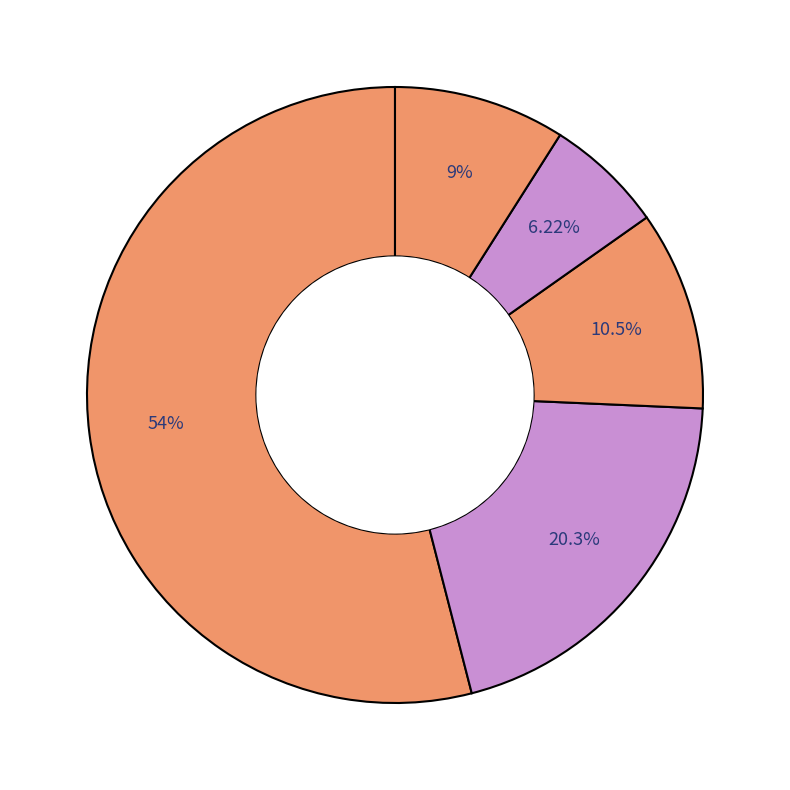

Which slice is the smallest?

Arson